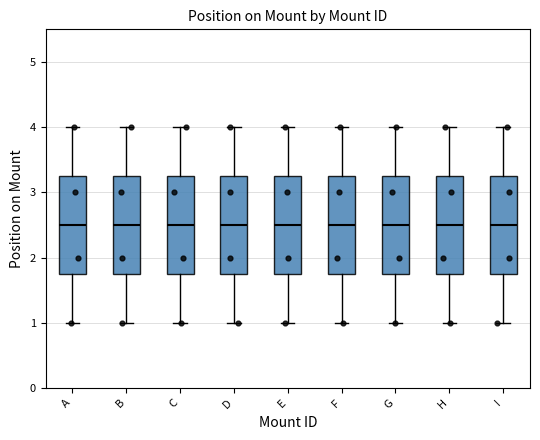

Reading left to right, read every box against the y-axis: the position of its median line, the range the box covers, and the ends of its whiskers. The values are not printed on the chart, so give them approximately, as read against the axis.

A: median 2.5, box 1.8 to 3.3, whiskers 1.0 to 4.0
B: median 2.5, box 1.8 to 3.3, whiskers 1.0 to 4.0
C: median 2.5, box 1.8 to 3.3, whiskers 1.0 to 4.0
D: median 2.5, box 1.8 to 3.3, whiskers 1.0 to 4.0
E: median 2.5, box 1.8 to 3.3, whiskers 1.0 to 4.0
F: median 2.5, box 1.8 to 3.3, whiskers 1.0 to 4.0
G: median 2.5, box 1.8 to 3.3, whiskers 1.0 to 4.0
H: median 2.5, box 1.8 to 3.3, whiskers 1.0 to 4.0
I: median 2.5, box 1.8 to 3.3, whiskers 1.0 to 4.0